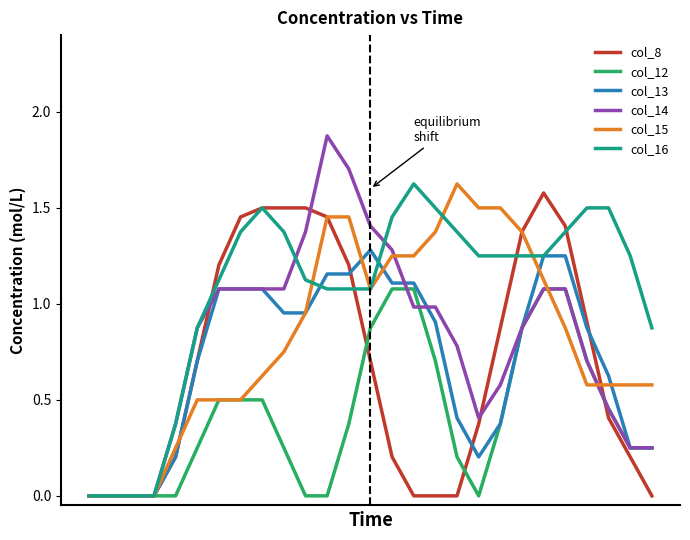

Which series has the largest total across all categories?

col_16